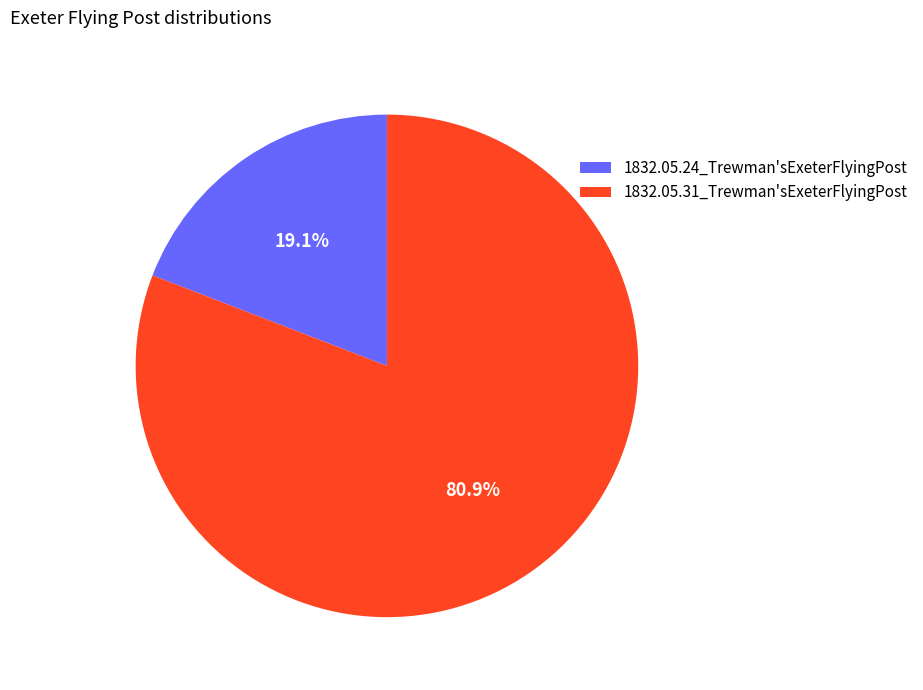

The 1832.05.31_Trewman'sExeterFlyingPost slice represents 75% of the pie. True or false?

False